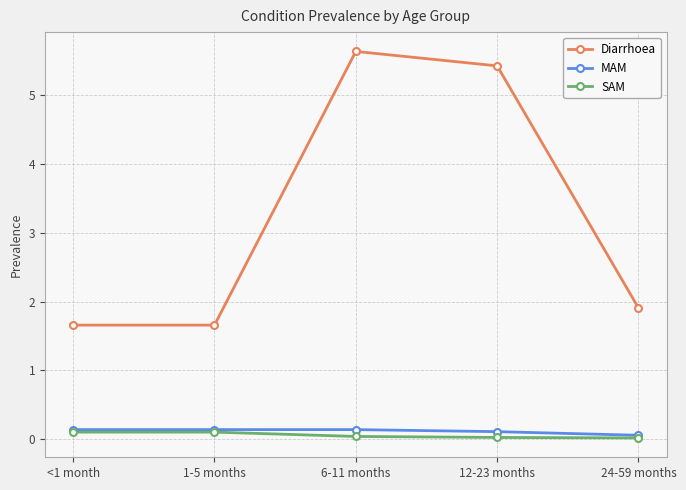

What is the label of the 1st point from the right?

24-59 months